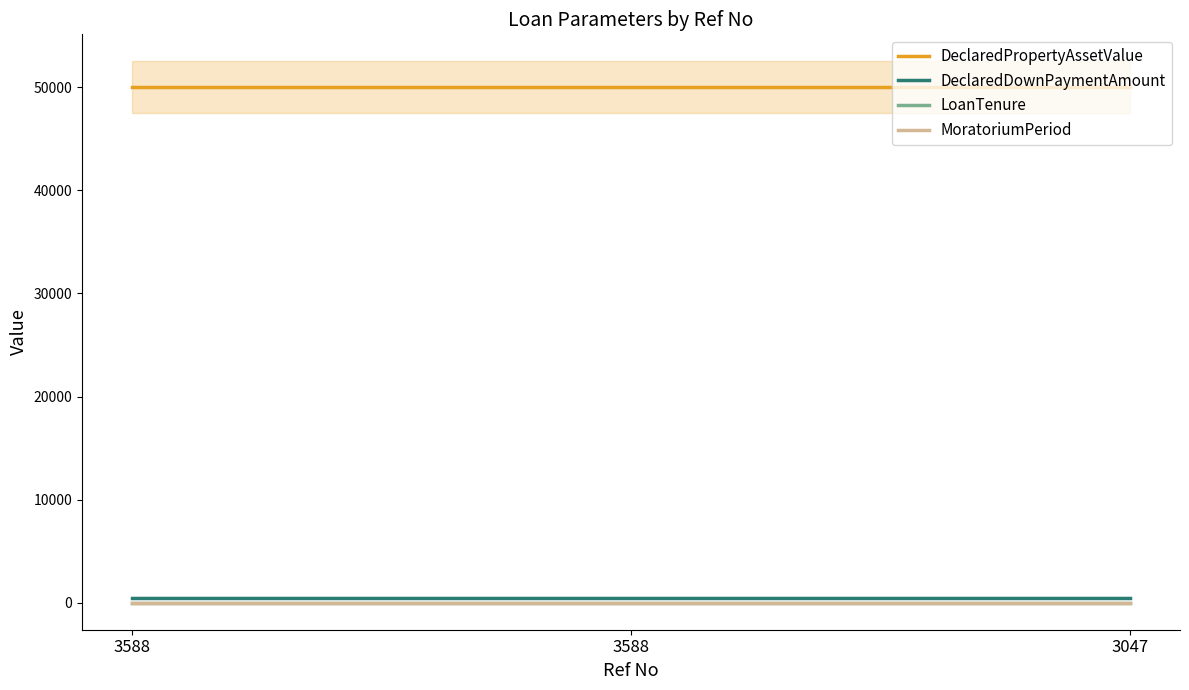

Read the DeclaredDownPaymentAmount value at 3047.

500